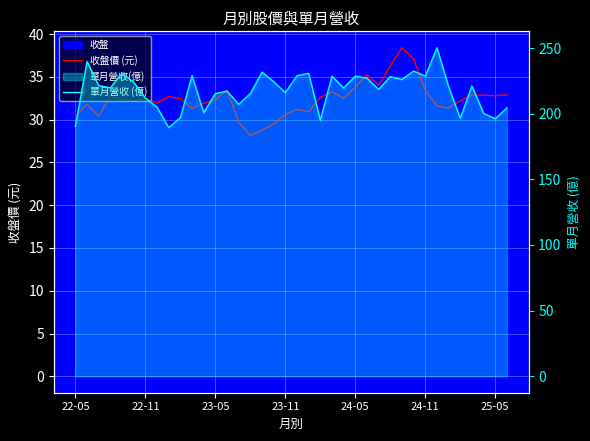

What is the sum of the 收盤價 (元) values at 34 and 36?

65.7